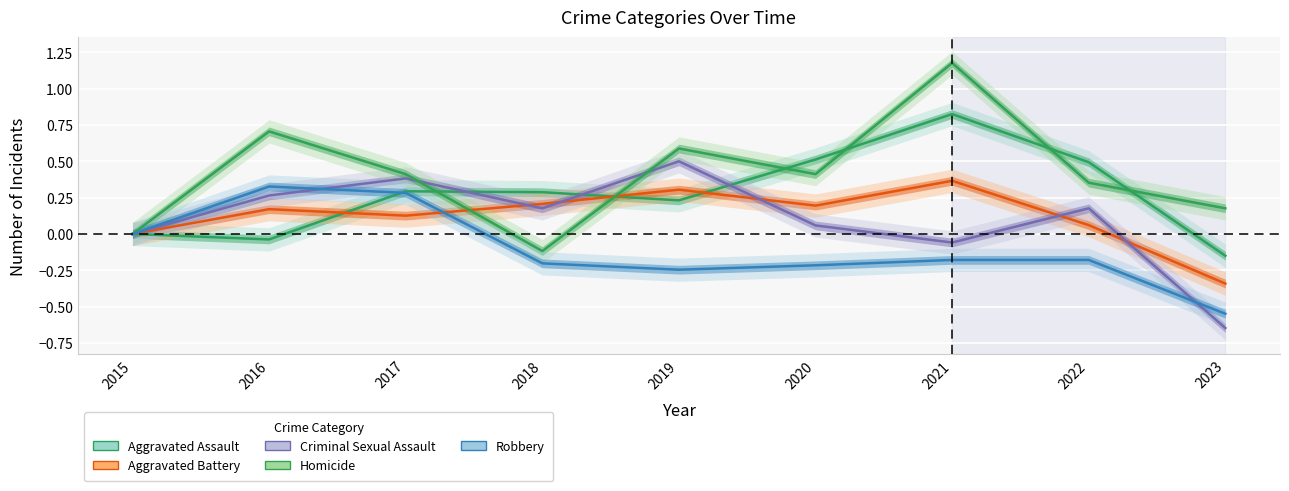

At how many categories does at least one series exceed 0?

8